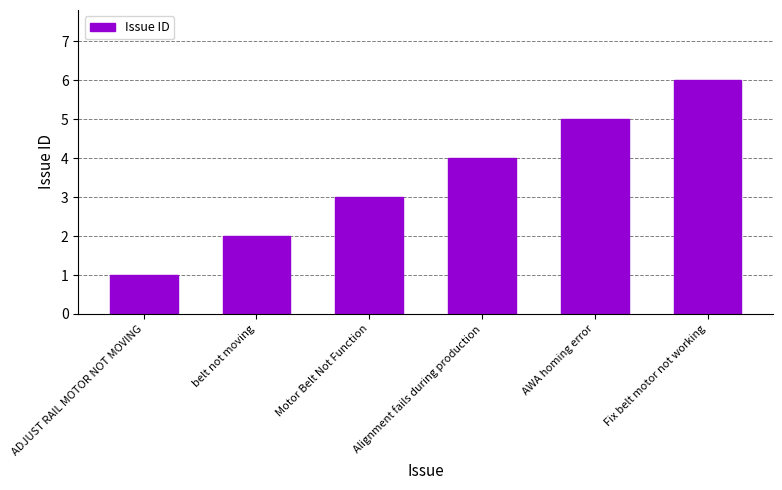

Reading left to right, what are all the values shown in this chart?

1	2	3	4	5	6